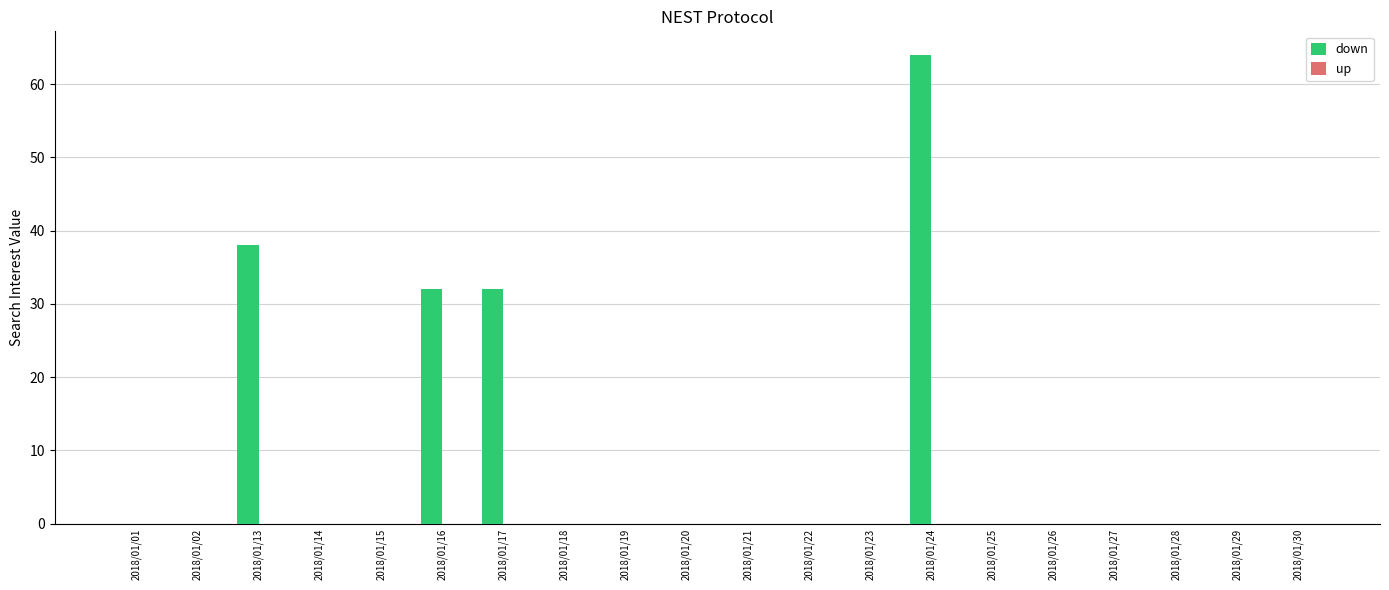

Reading left to right, extract all data points from this chart.

2018/01/01=0	2018/01/02=0	2018/01/13=38	2018/01/14=0	2018/01/15=0	2018/01/16=32	2018/01/17=32	2018/01/18=0	2018/01/19=0	2018/01/20=0	2018/01/21=0	2018/01/22=0	2018/01/23=0	2018/01/24=64	2018/01/25=0	2018/01/26=0	2018/01/27=0	2018/01/28=0	2018/01/29=0	2018/01/30=0